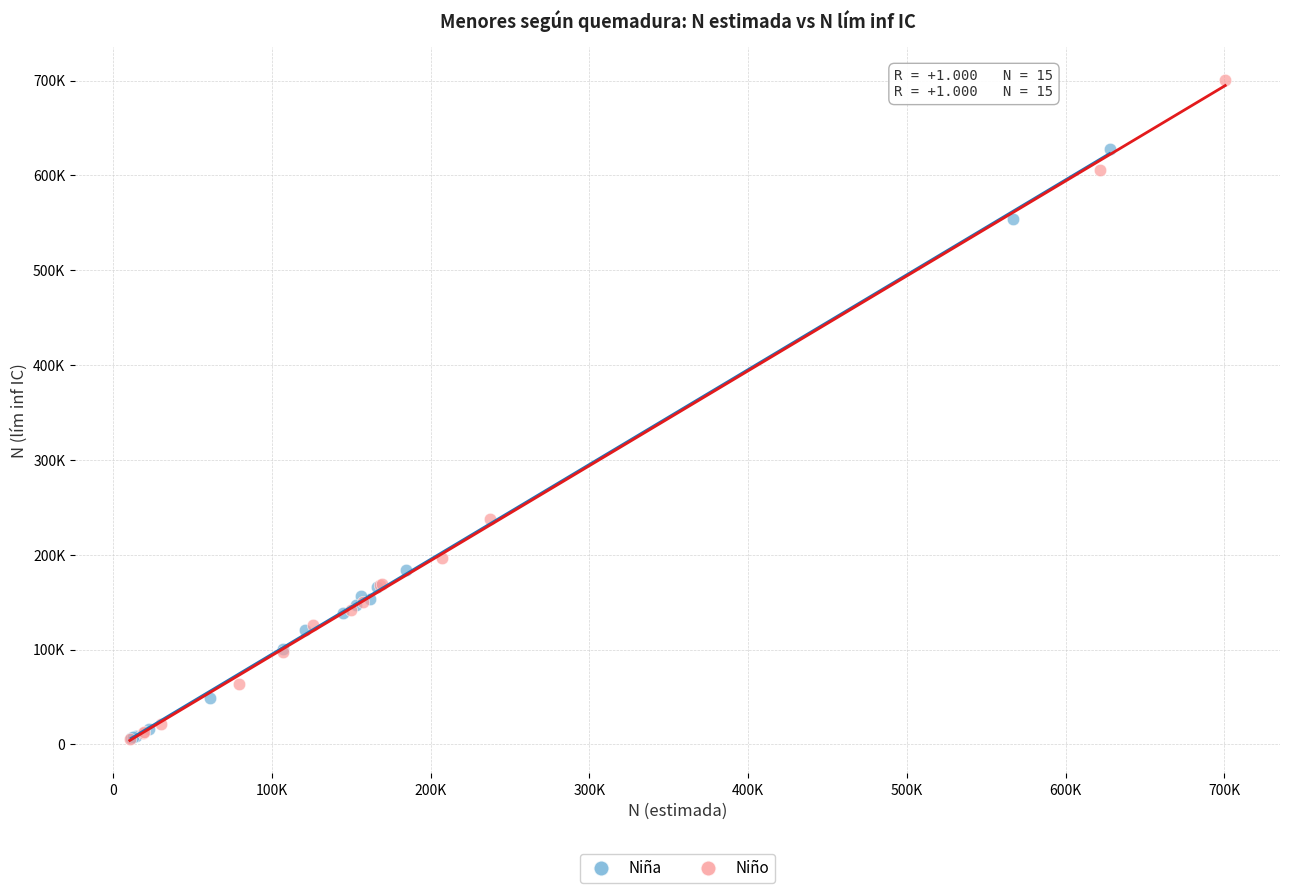

What are all the series names shown in the legend?

Niña, Niño